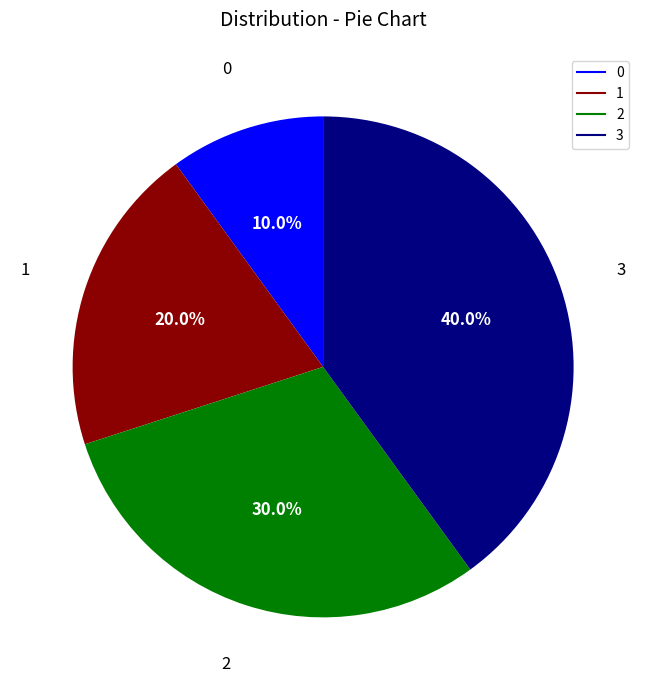

What is the total percentage of 0 and 1?

30.0%